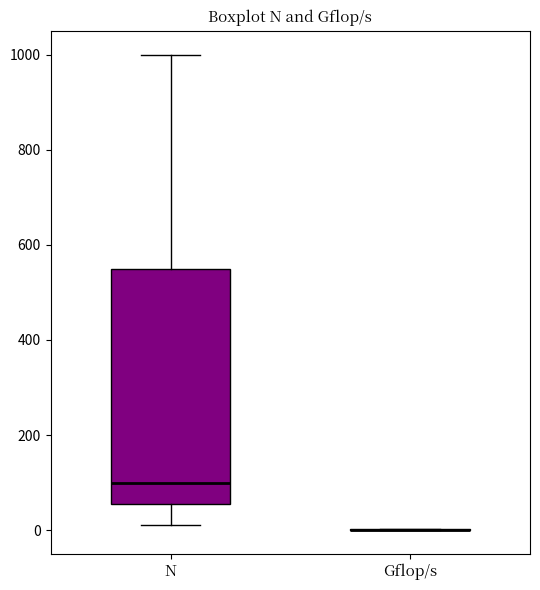

Reading left to right, read every box against the y-axis: the position of its median line, the range the box covers, and the ends of its whiskers. The values are not printed on the chart, so give them approximately, as read against the axis.

N: median 100, box 60 to 560, whiskers 20 to 1000
Gflop/s: box collapsed to a line at 0, whiskers 0 to 0